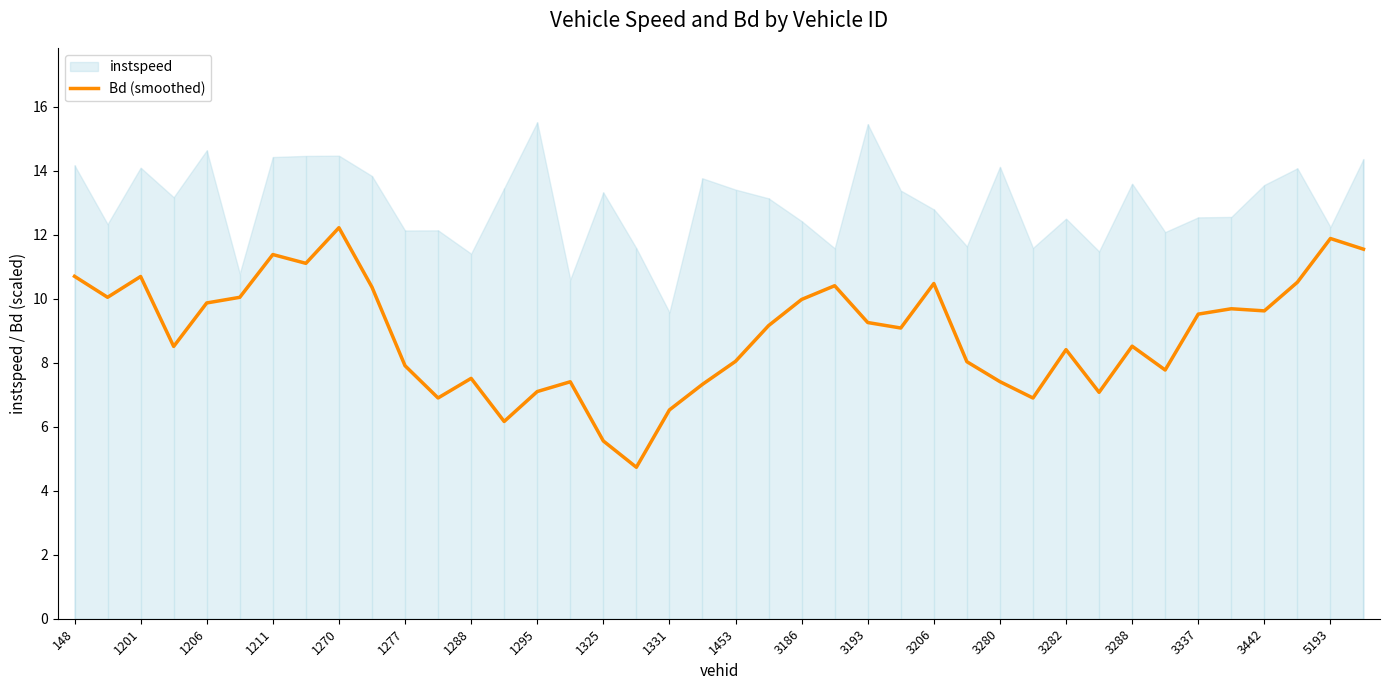

The value of Bd (smoothed) at 1295 is 10.0. True or false?

False